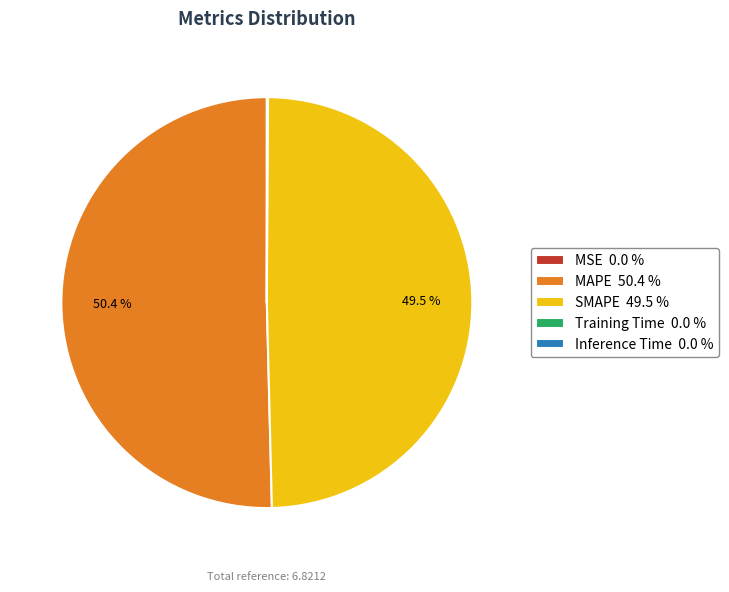

To the nearest percent, what is the average slice percentage?

20%